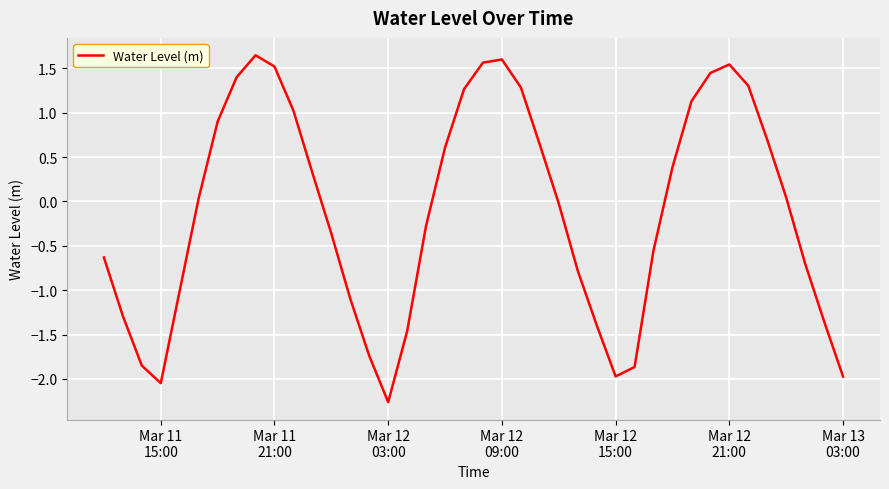

What is the smallest value displayed?

-2.3